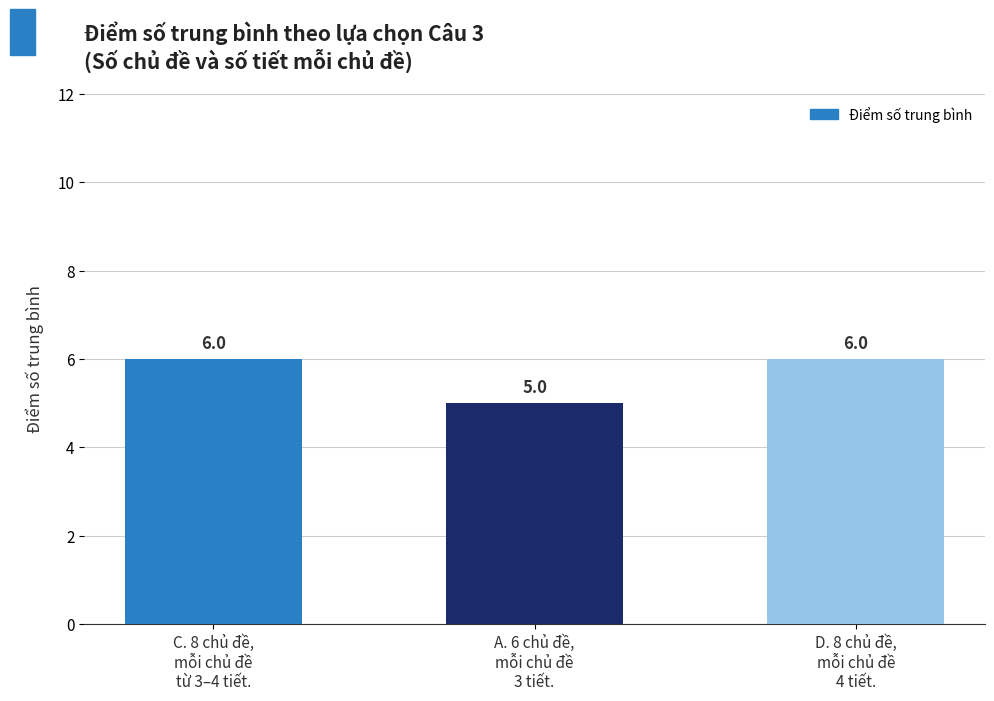

True or false: the data shows 4 at D. 8 chủ đề,
mỗi chủ đề
4 tiết..

False